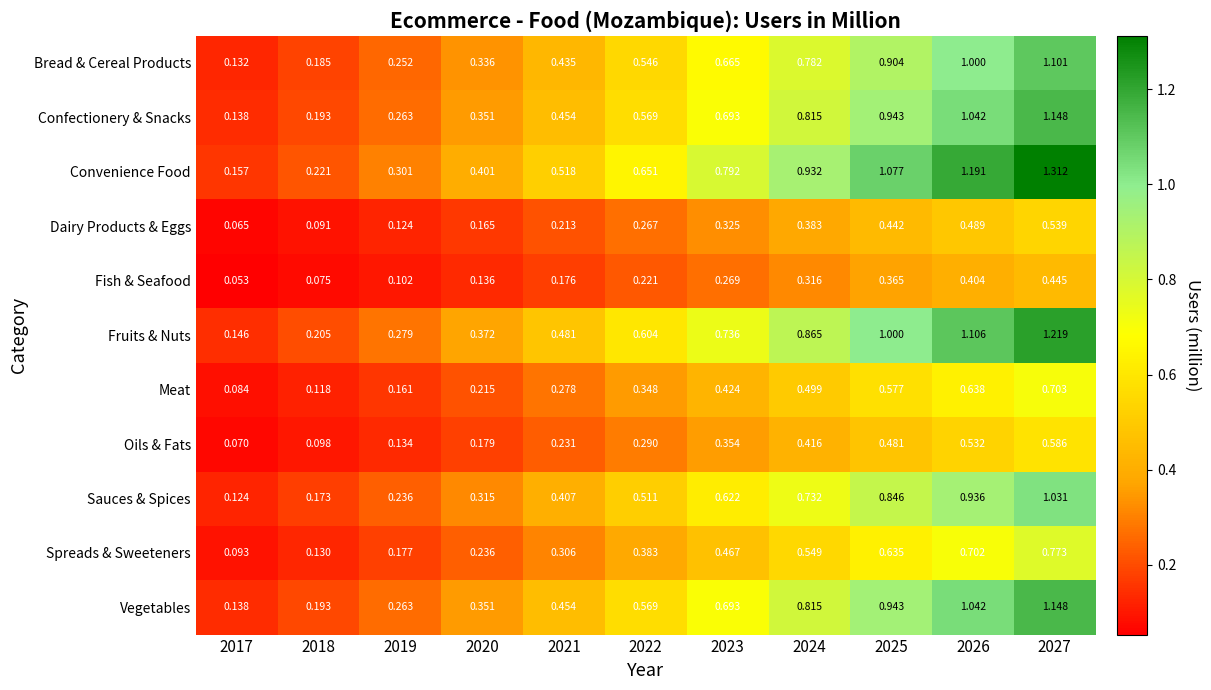

Is the value of Fruits & Nuts at 2025 greater than the value of Spreads & Sweeteners at 2027?

Yes